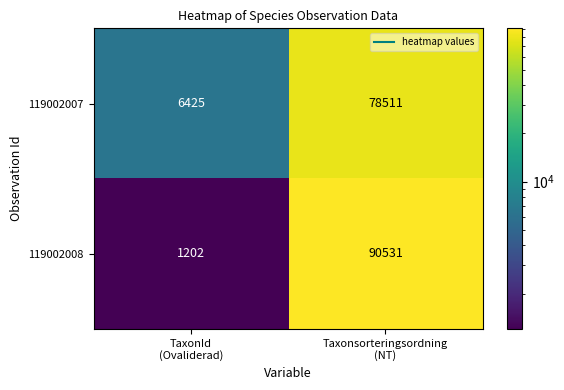

Which series has the largest total across all categories?

119002008